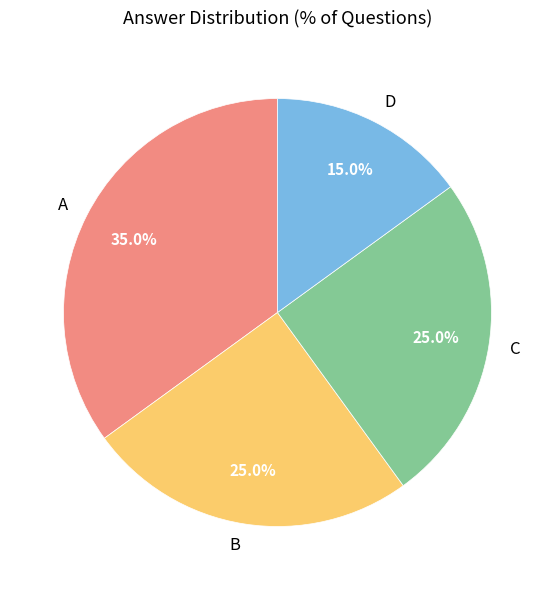

What is the total percentage of A and B?

60.0%